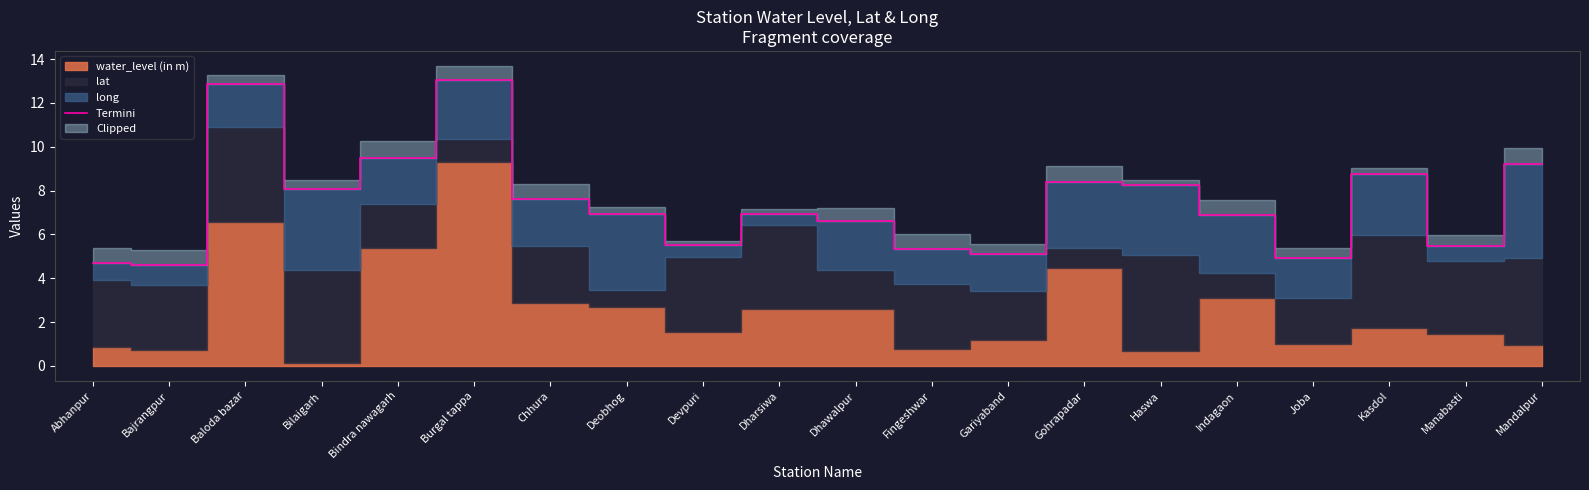

Which category has the highest value across all series?

Burgal tappa